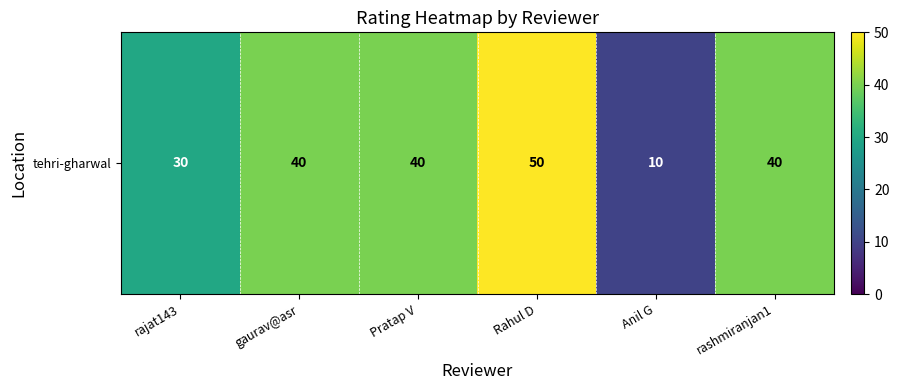

Between rashmiranjan1 and rajat143, which is larger?

rashmiranjan1